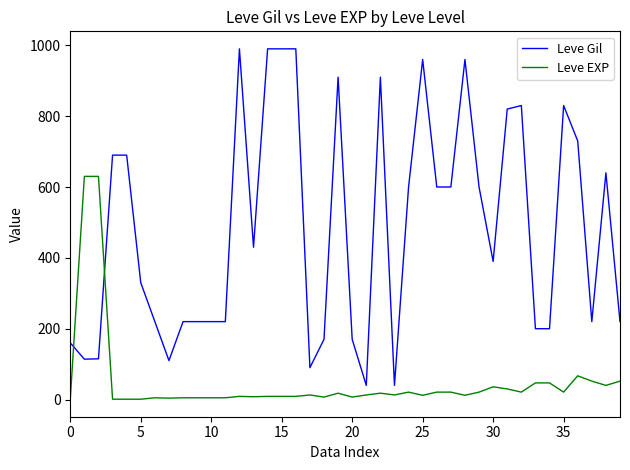

What is the minimum value for Leve Gil?

40